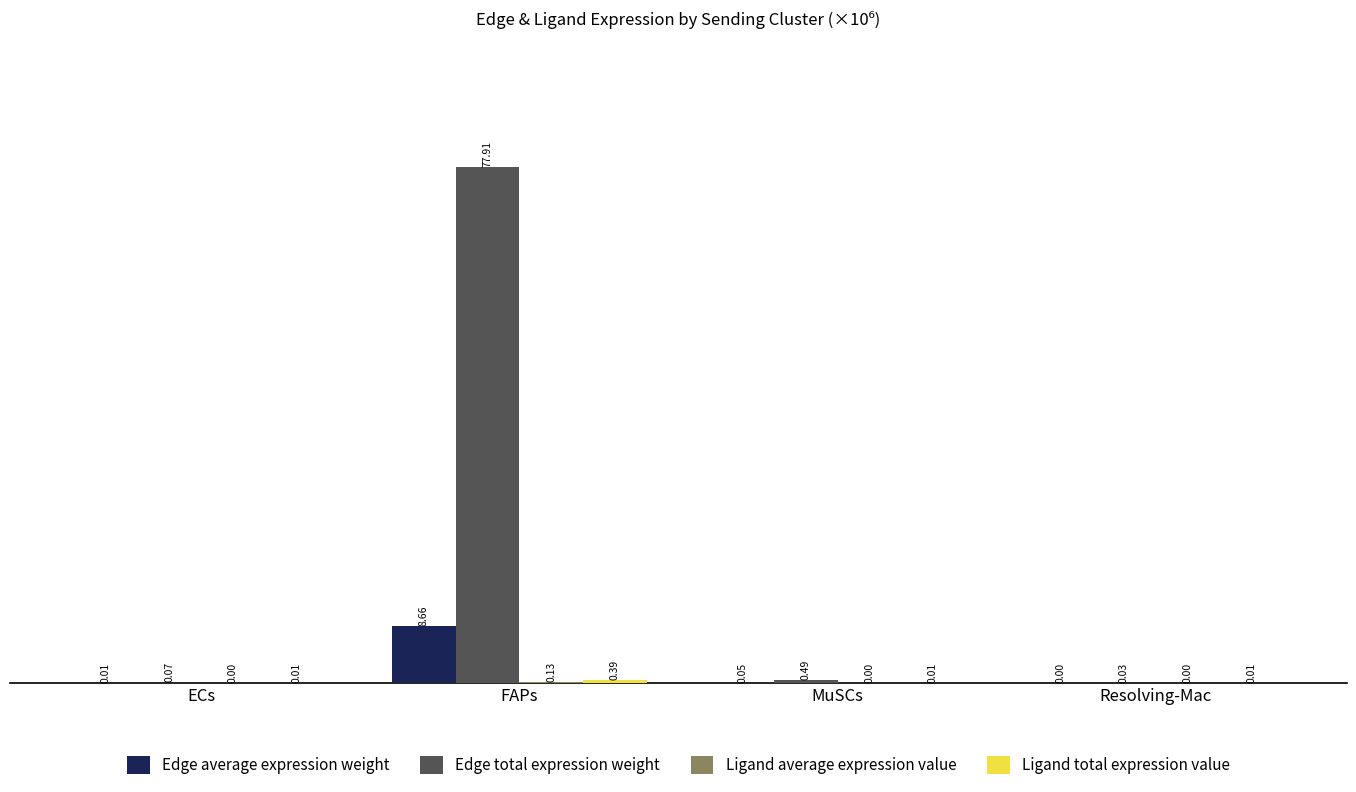

At which category is the sum across all series the highest?

FAPs